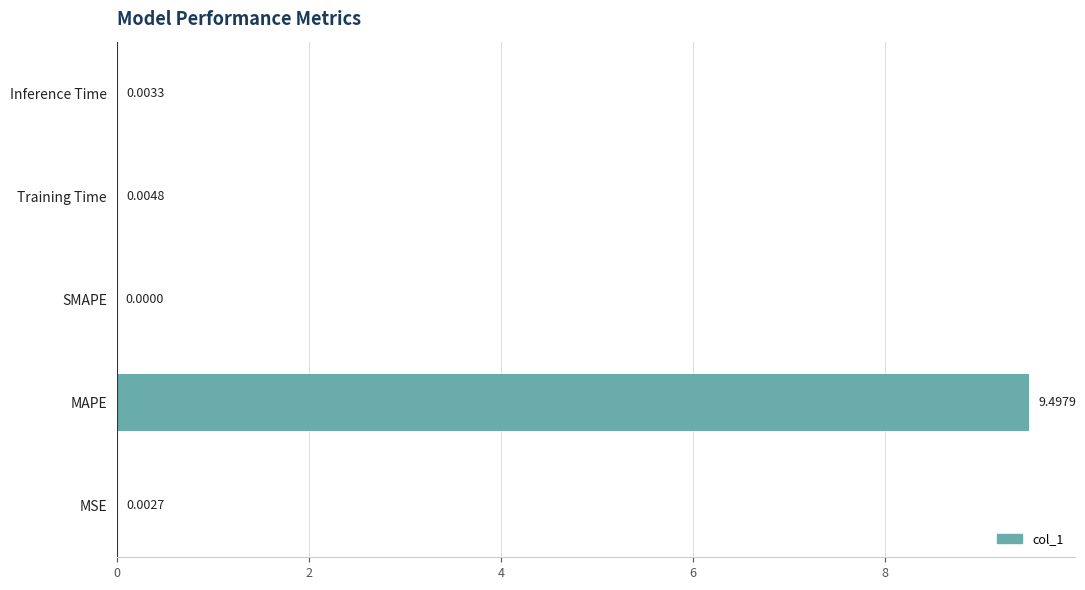

Between MSE and Inference Time, which is larger?

Inference Time